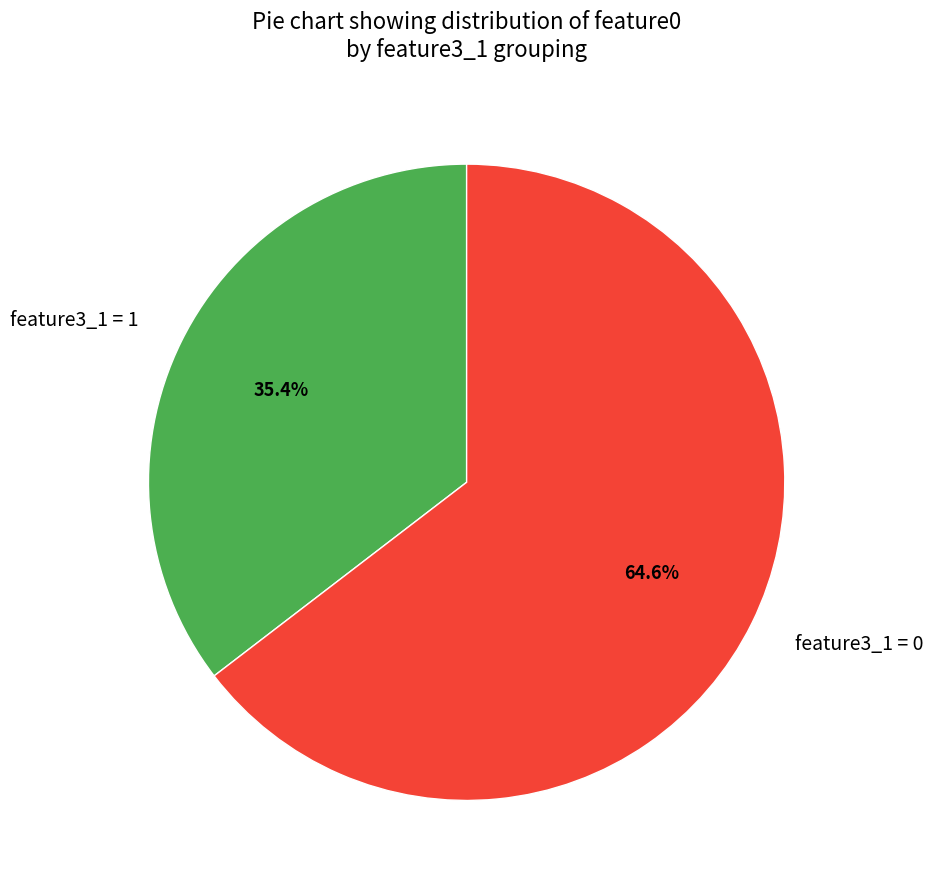

Does any single category account for the majority?

Yes